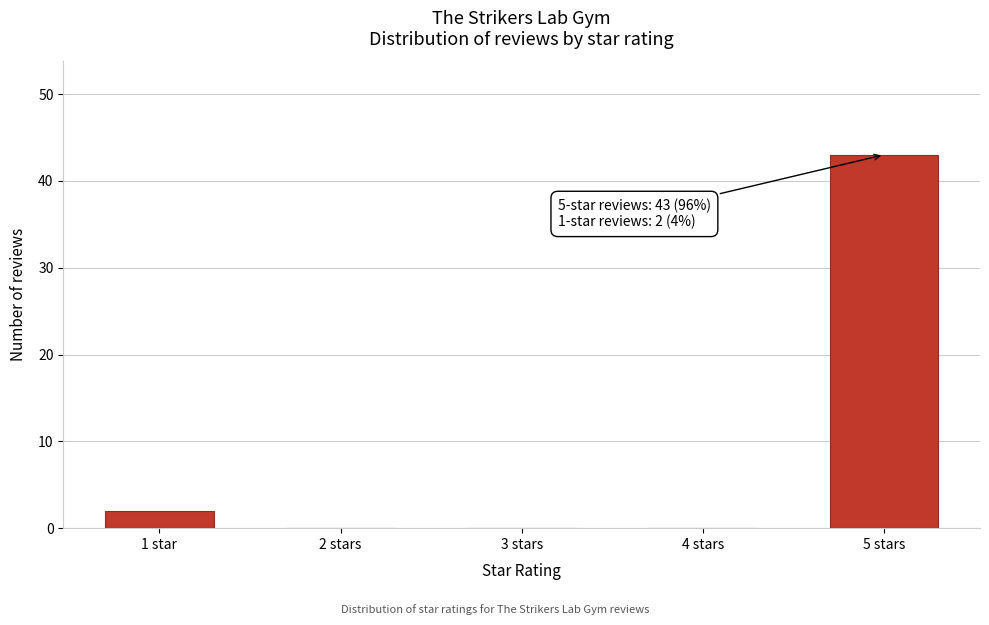

Reading left to right, what are all the values shown in this chart?

1 star=2	2 stars=0	3 stars=0	4 stars=0	5 stars=43